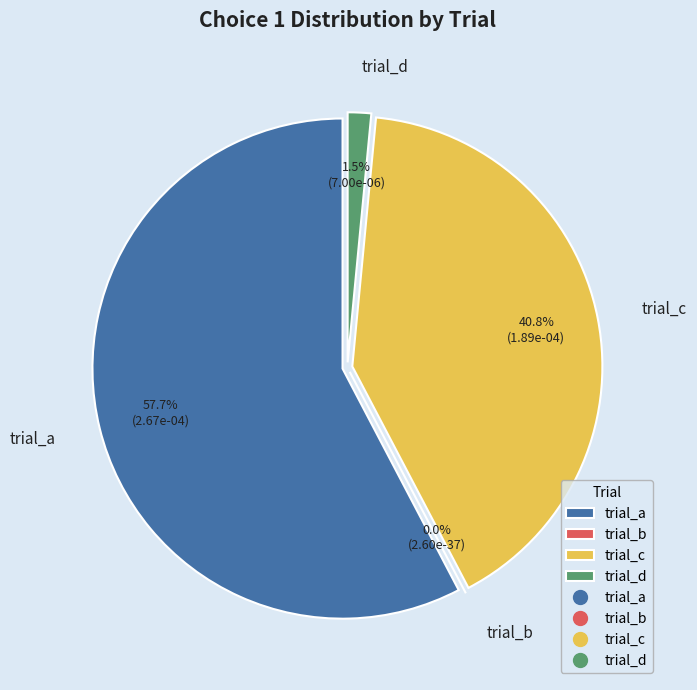

What is the largest slice in the pie chart?

trial_a